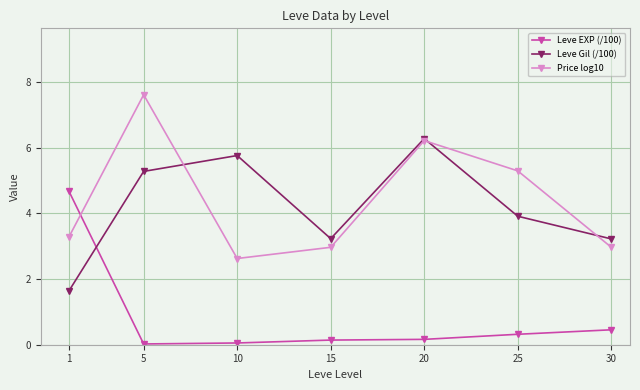

What is the difference between the maximum and minimum values in the Leve EXP (/100) series?

4.7